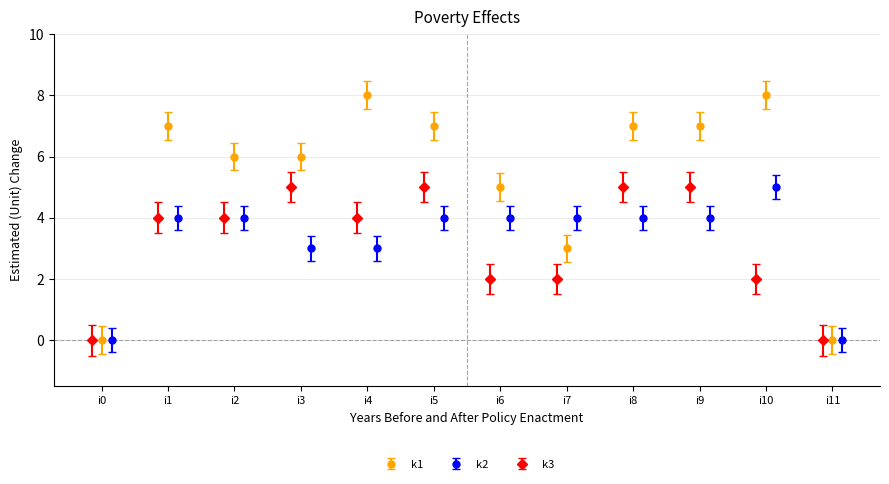

How many interior local valleys does the k3 series have?

1